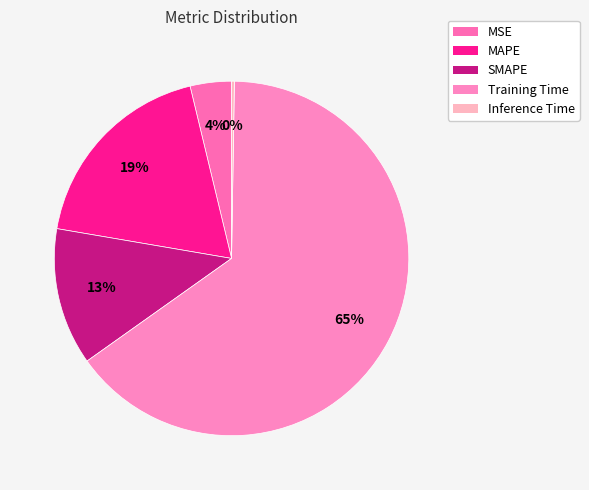

Rank the categories by value from lowest to highest.

Inference Time, MSE, SMAPE, MAPE, Training Time